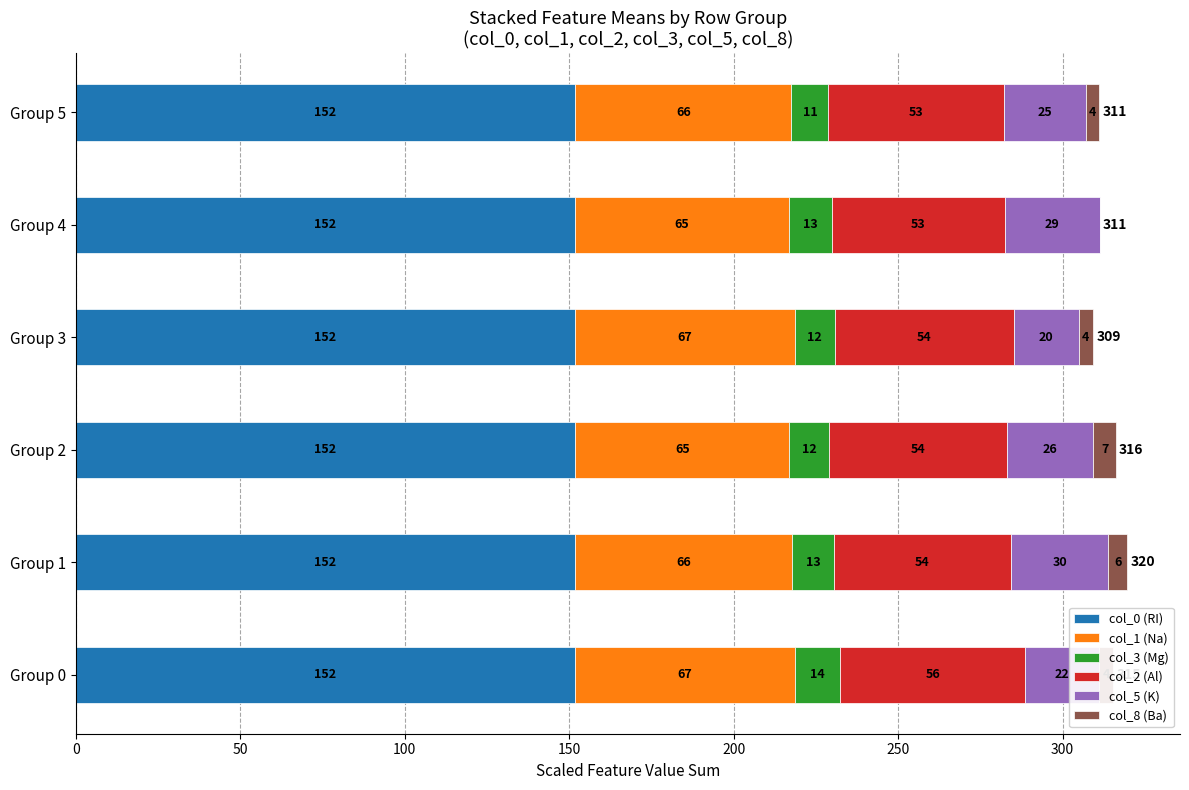

What are all the series names shown in the legend?

col_0 (RI), col_1 (Na), col_3 (Mg), col_2 (Al), col_5 (K), col_8 (Ba)